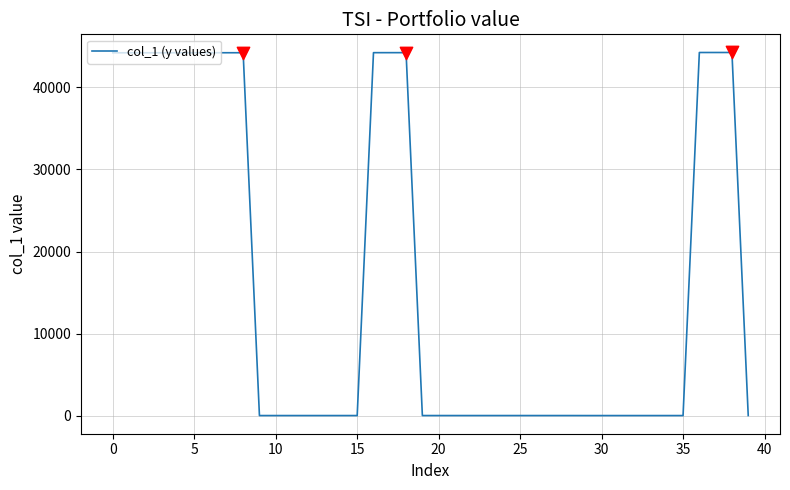

What is the difference between the maximum and minimum values?

44246